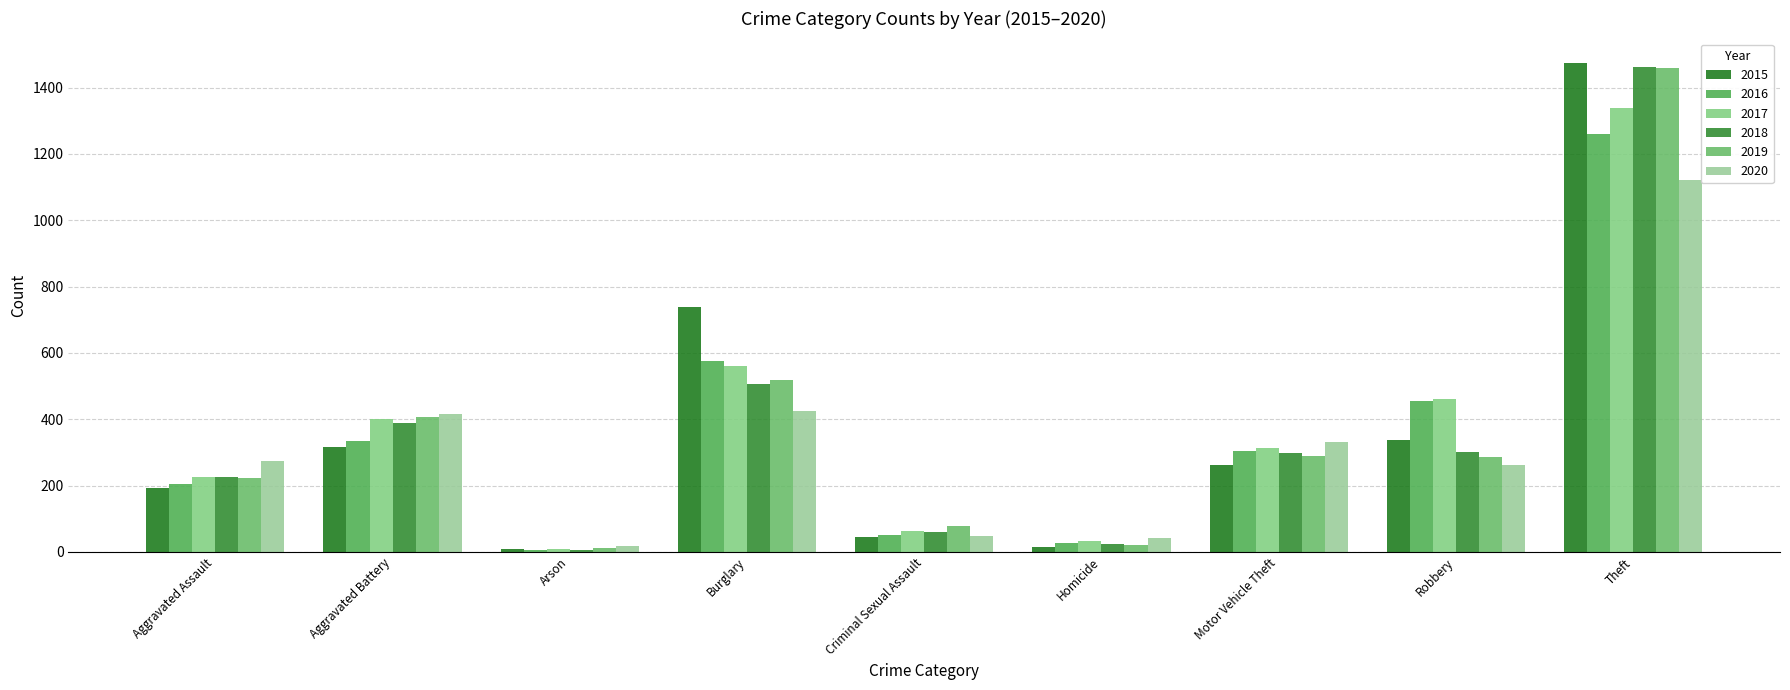

How many series are shown in this chart?

6